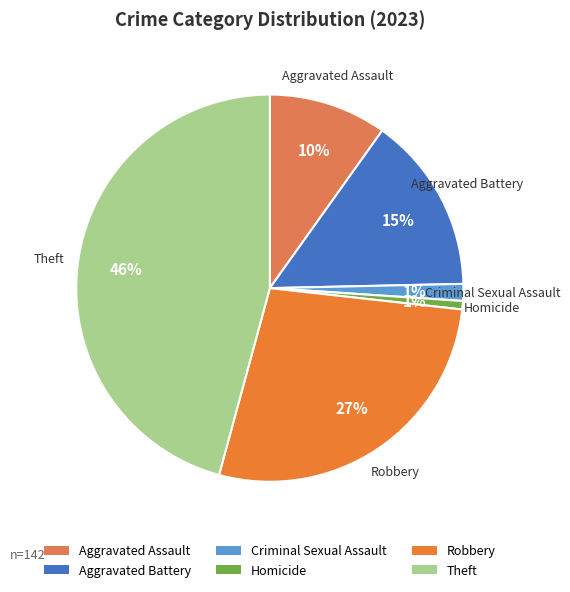

How many segments does this pie chart have?

6